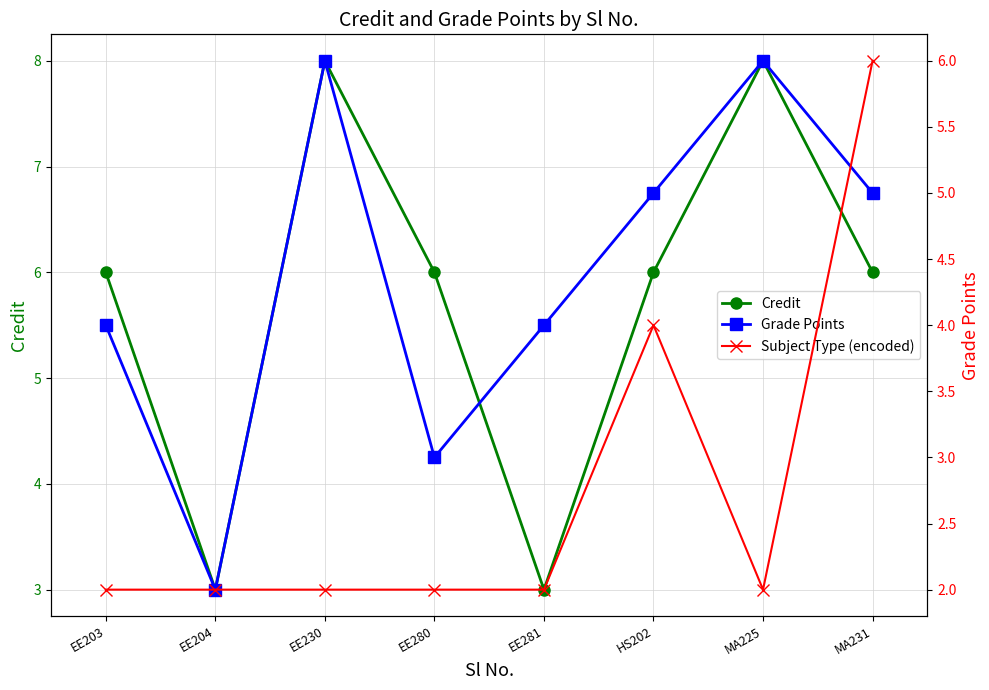

At which label does Subject Type (encoded) reach its minimum?

EE203